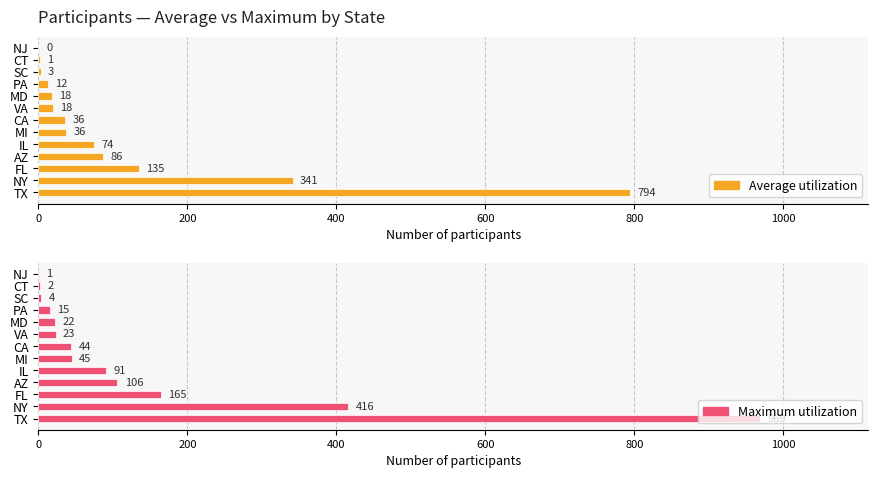

What position from the left is VA?

8